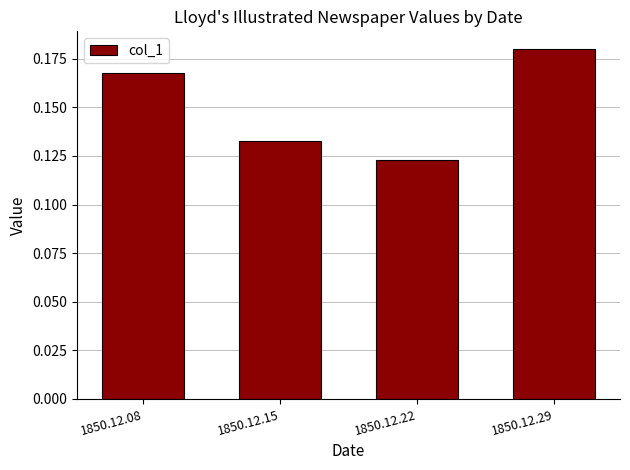

Which label corresponds to the largest value in the chart?

1850.12.29